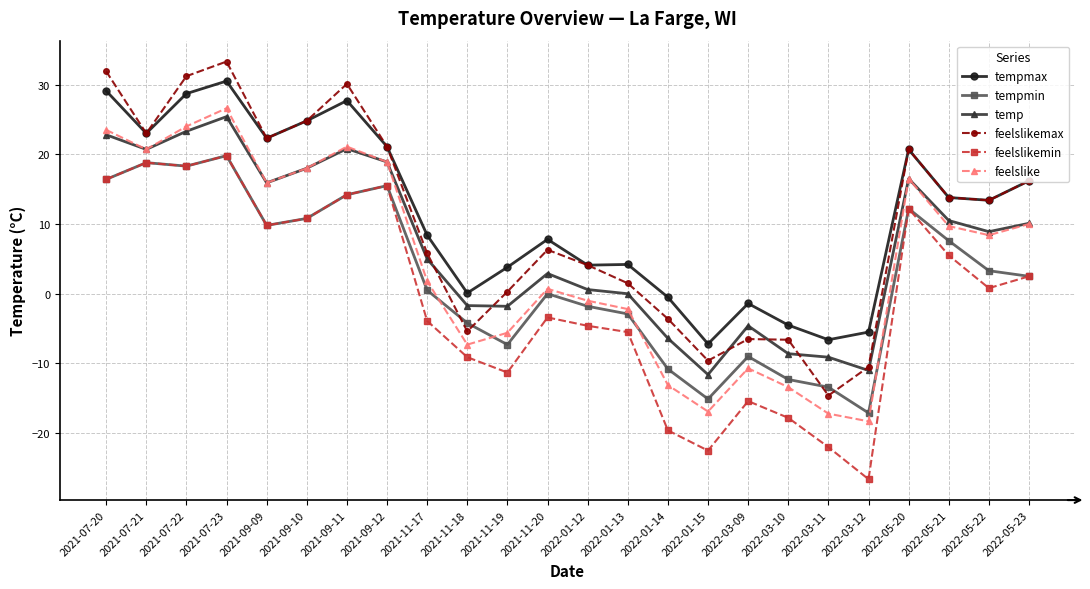

Which series has the largest total across all categories?

tempmax